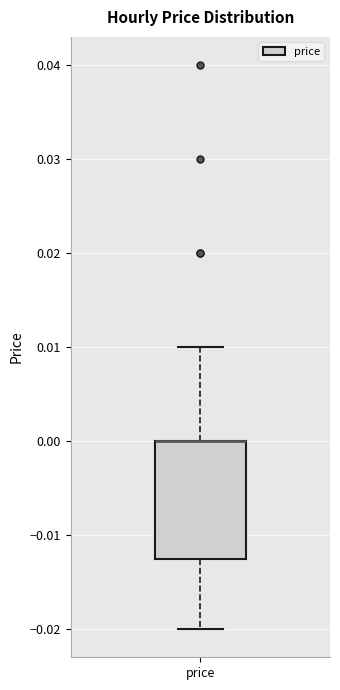

Read this box plot against the y-axis: the position of the median line, the range covered by the box, and the ends of both whiskers. The values are not printed on the chart, so give them approximately, as read against the axis.

median 0.000 (drawn on the box's upper edge), box -0.012 to 0.000, whiskers -0.020 to 0.010